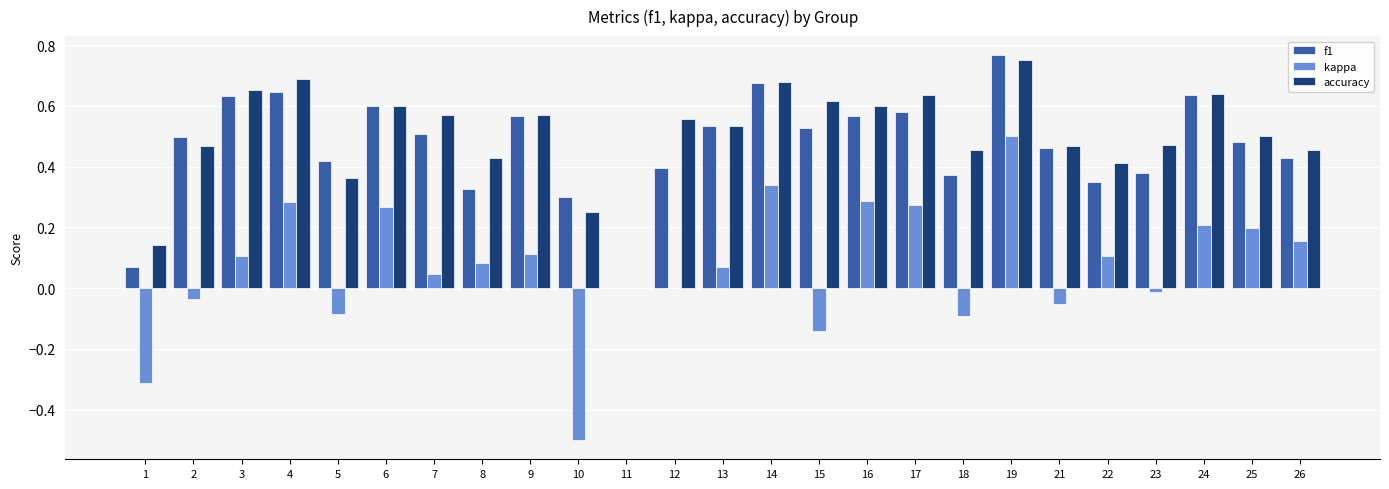

At which label is accuracy closest to 0?

11